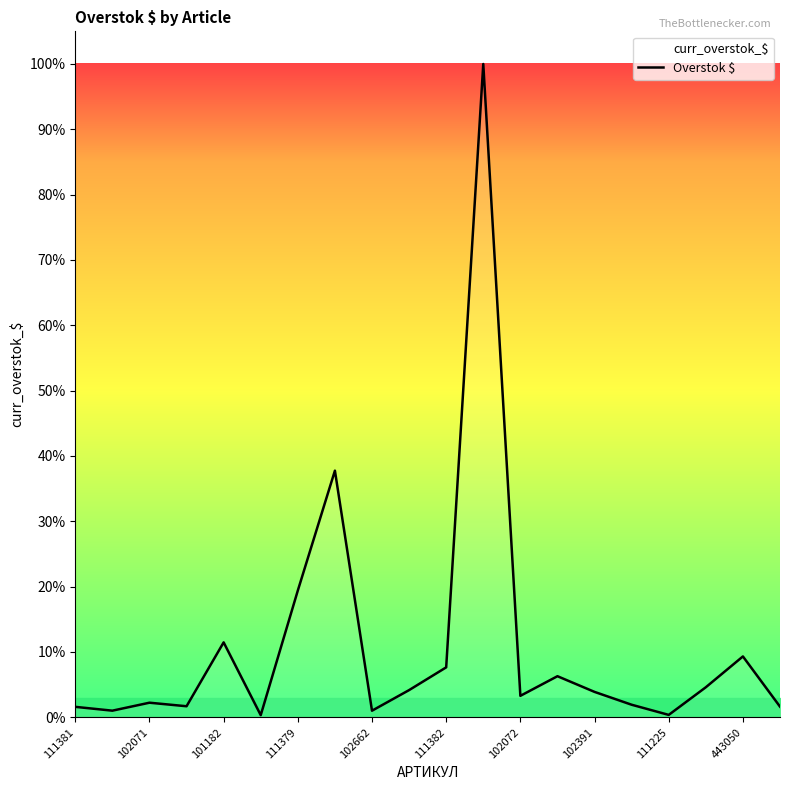

What is the difference between the values at 111382 and 102071?

5.4